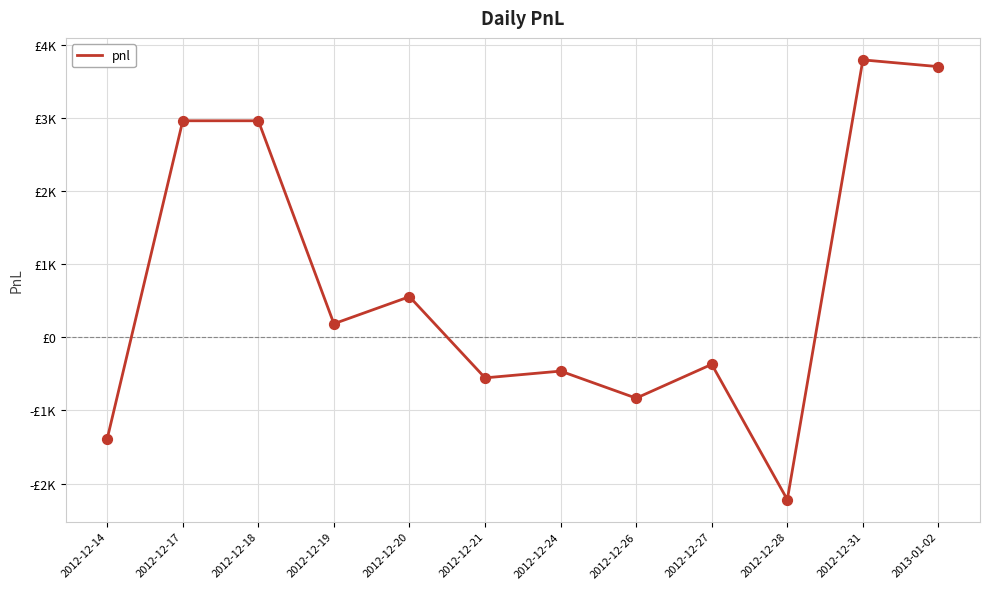

Which has a higher value, 2012-12-24 or 2012-12-21?

2012-12-24